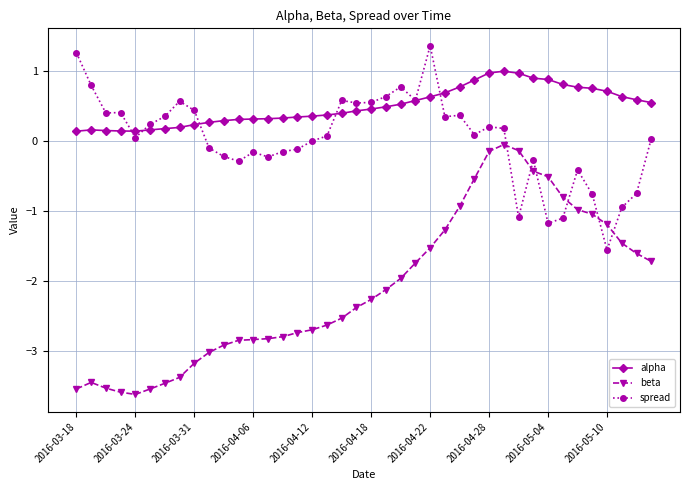

Count the number of categories in the chart.

40